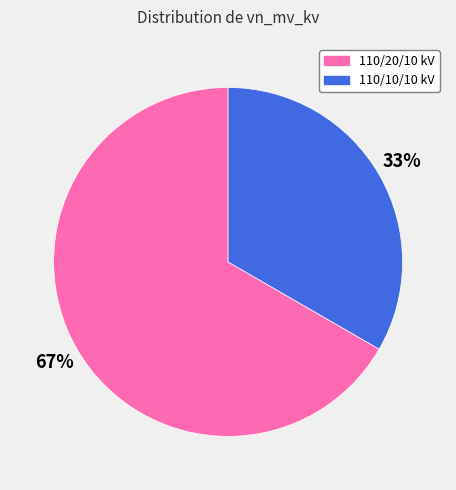

Is there any slice that represents more than half of the pie?

Yes